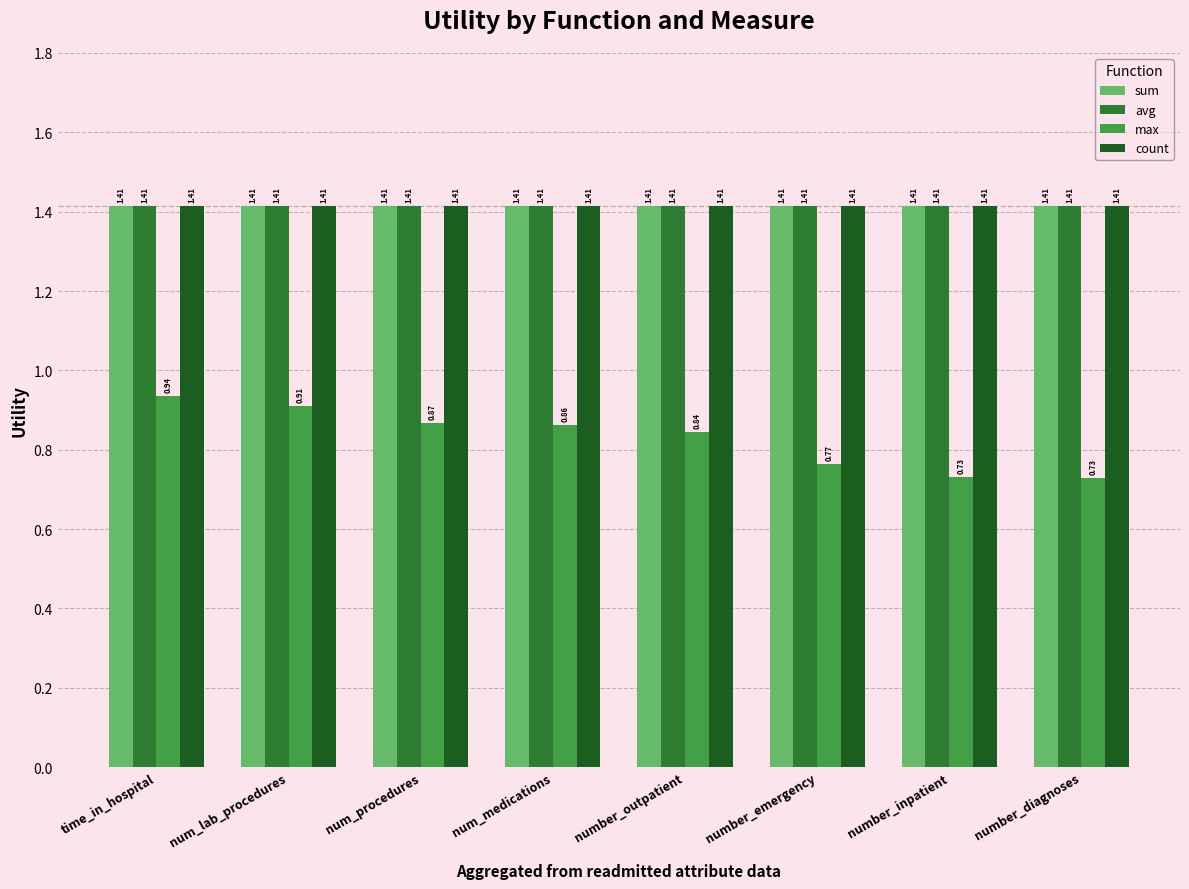

What is the sum of the avg values at num_medications and num_lab_procedures?

2.8